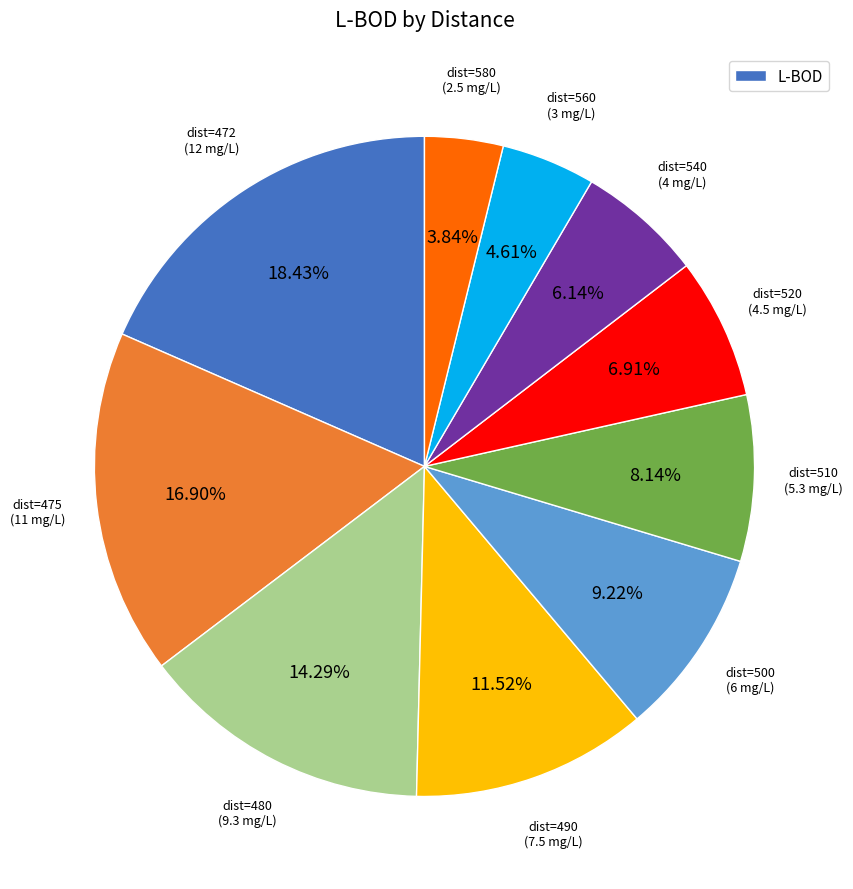

To the nearest percent, what is the average slice percentage?

10%